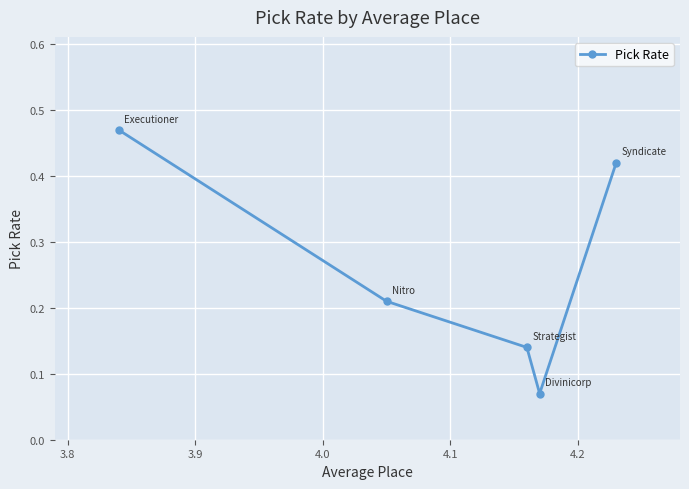

What is the difference between the second highest and second lowest values?

0.3